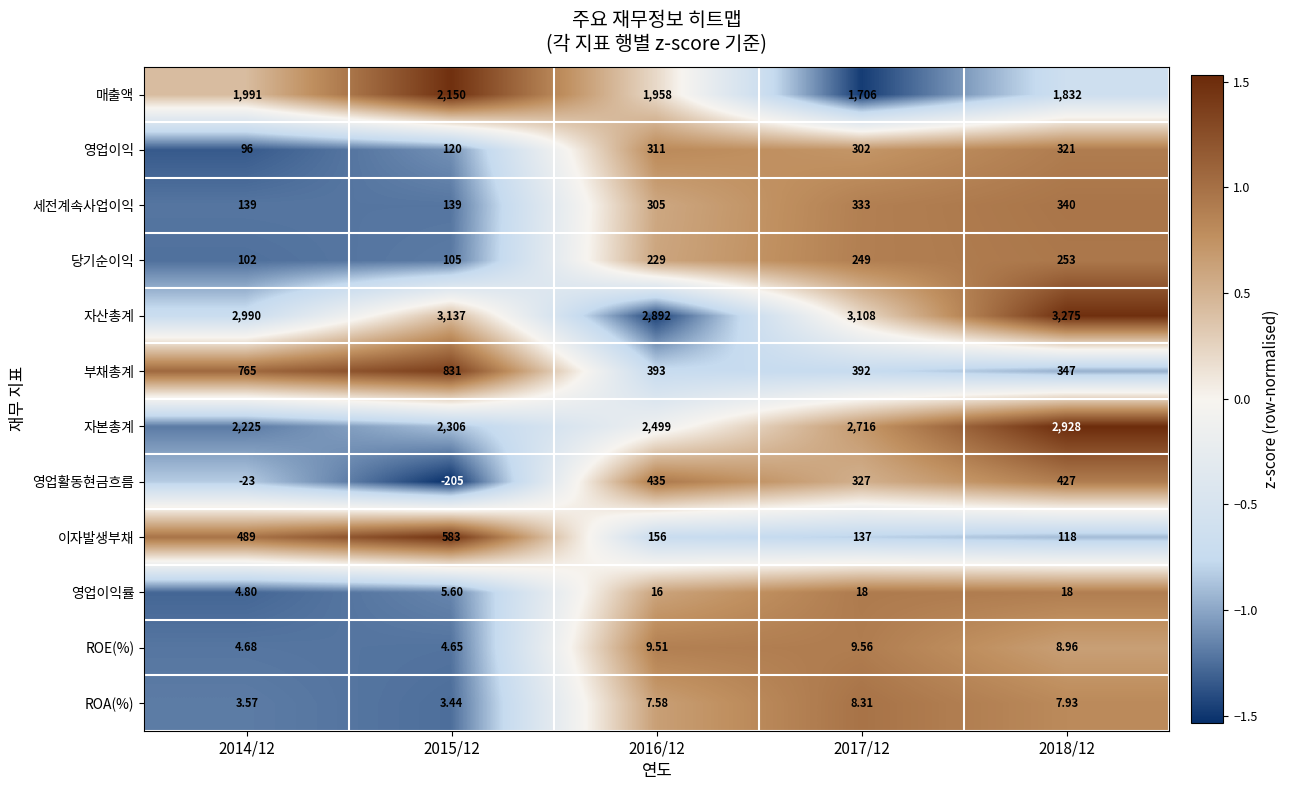

Which series has the largest range (max minus min)?

자본총계